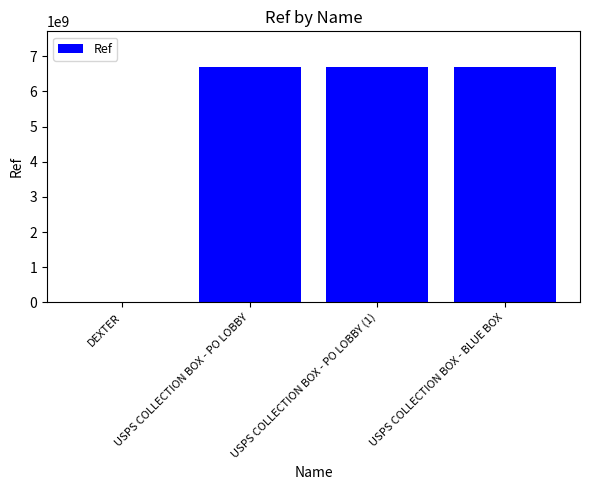

What is the average value?

5028190202